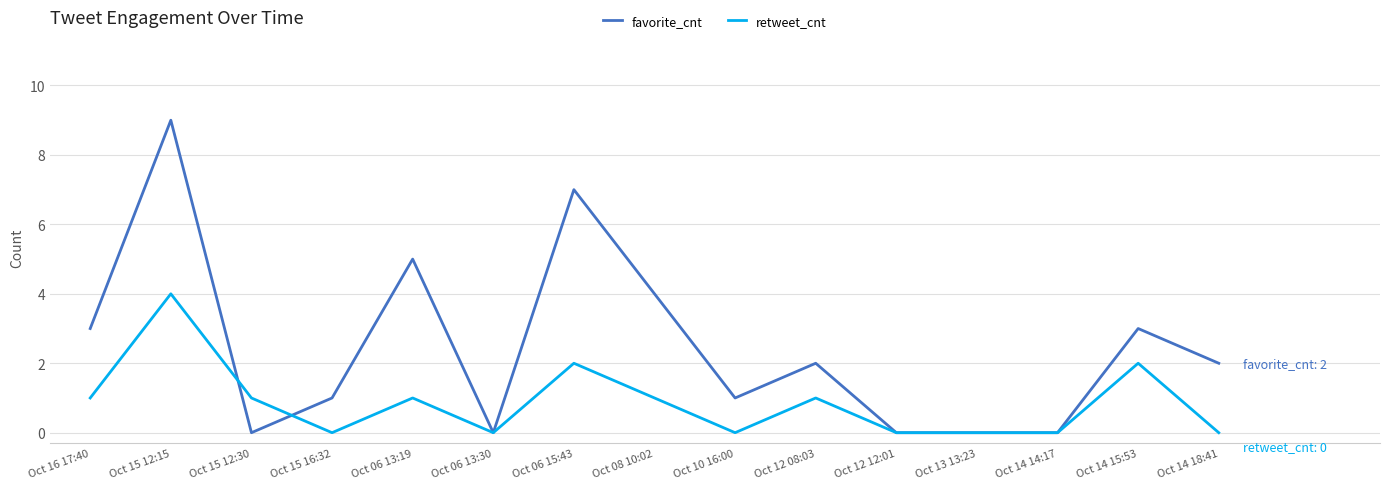

List the series in order of their peak value, lowest first.

retweet_cnt, favorite_cnt